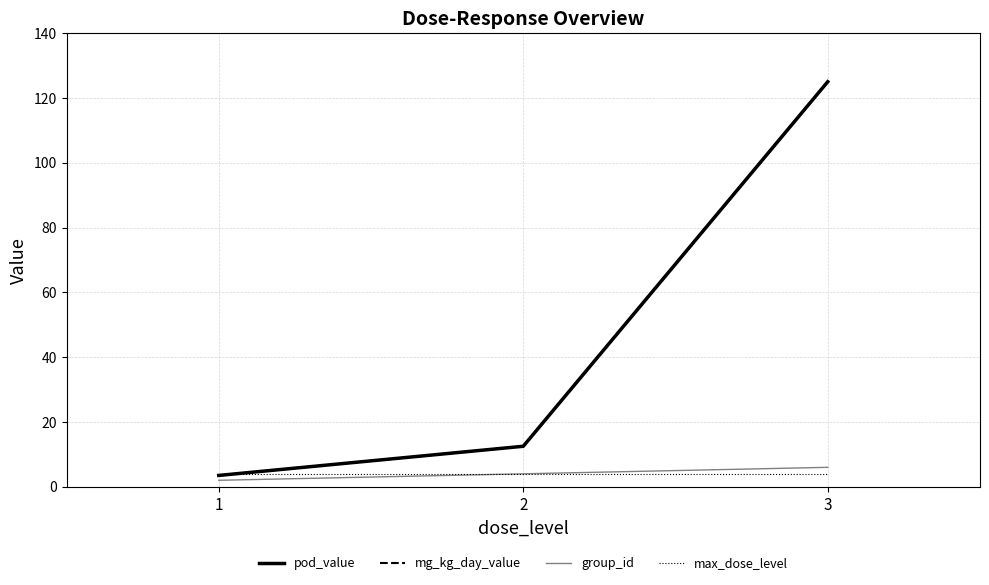

At 3, list the series in order from smallest to largest.

max_dose_level, group_id, pod_value, mg_kg_day_value